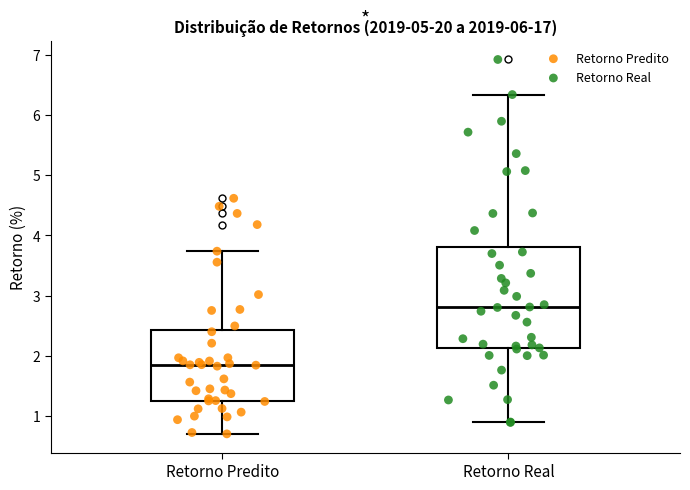

Reading left to right, transcribe this box plot: for each box, give where its median line is, the range the box spans, and where its two whiskers end, as read against the y-axis. The values are not printed on the chart, so give them approximately, as read against the axis.

Retorno Predito: median 1.8, box 1.3 to 2.4, whiskers 0.7 to 3.7
Retorno Real: median 2.8, box 2.1 to 3.8, whiskers 0.9 to 6.3